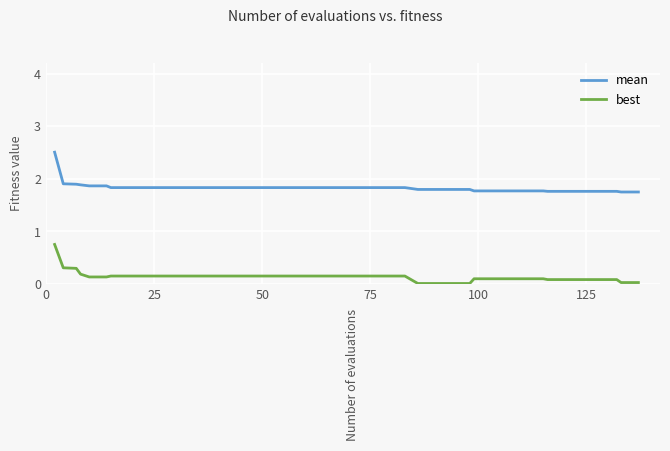

Is this an area chart (filled region under the line)?

No